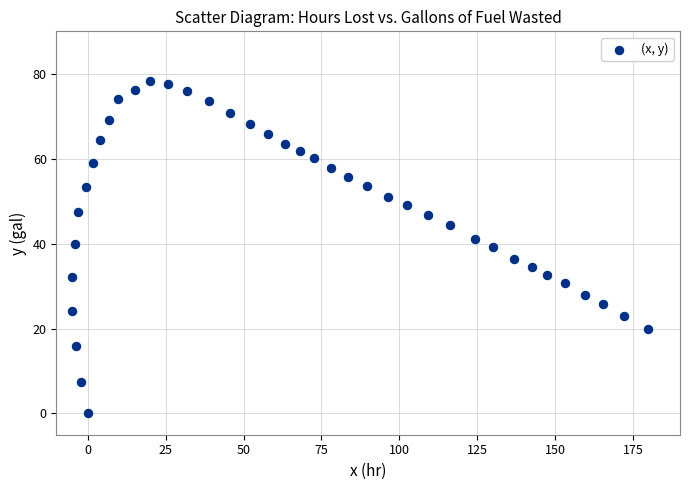

What is the range of Y values (max minus min)?

78.2